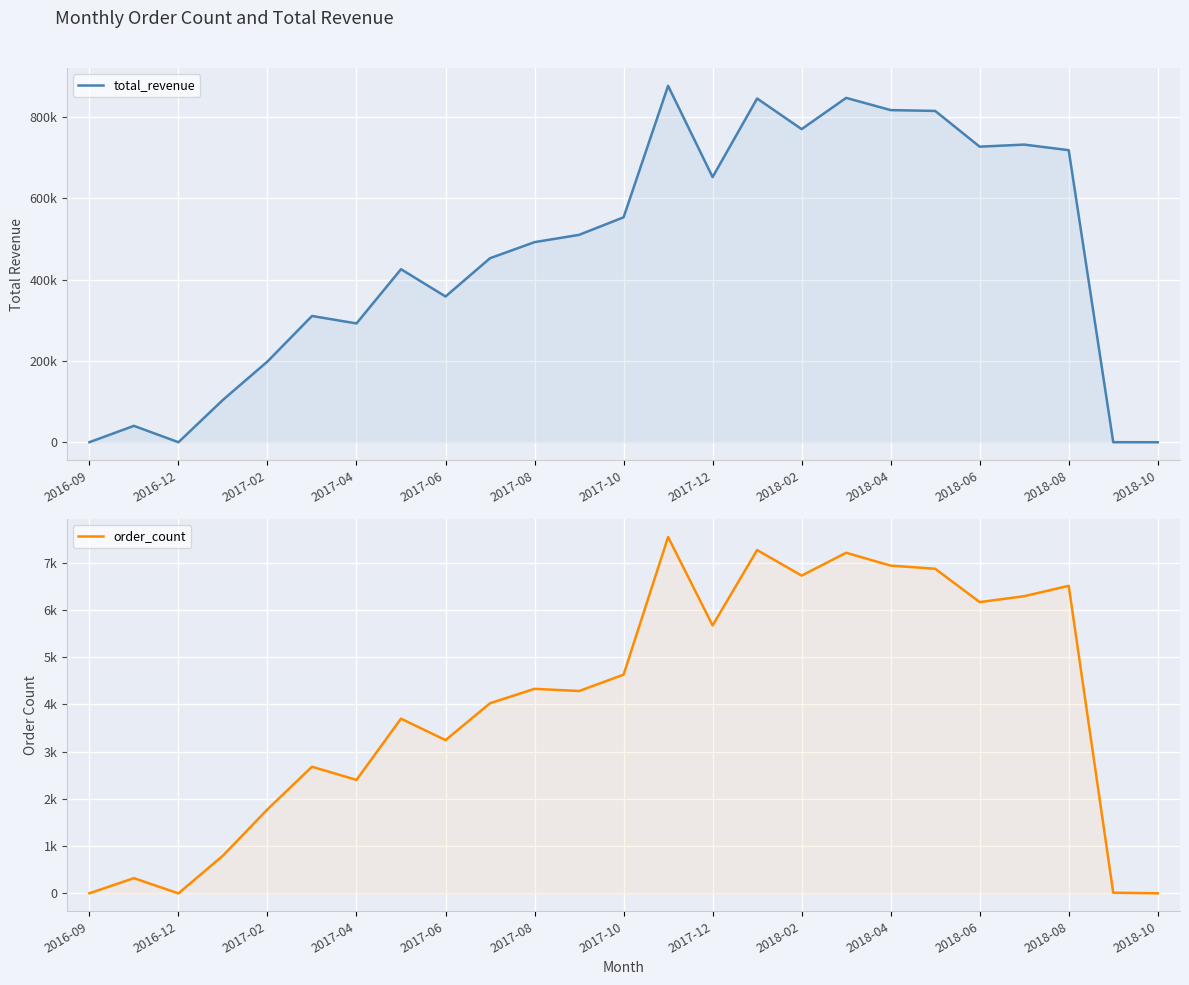

How many interior local peaks does the order_count series have?

8